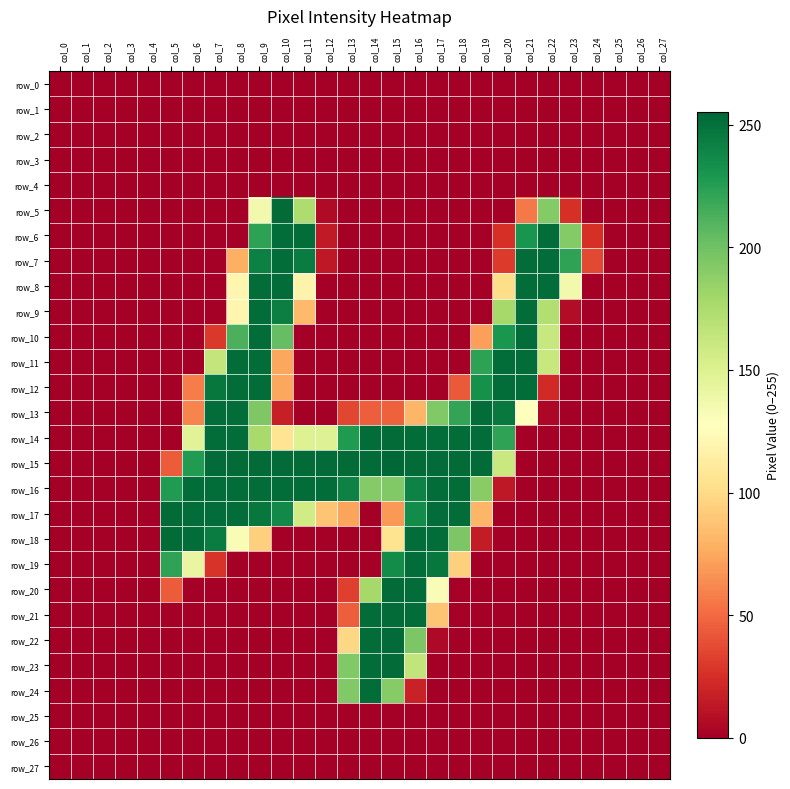

Which series has the largest range (max minus min)?

row_15